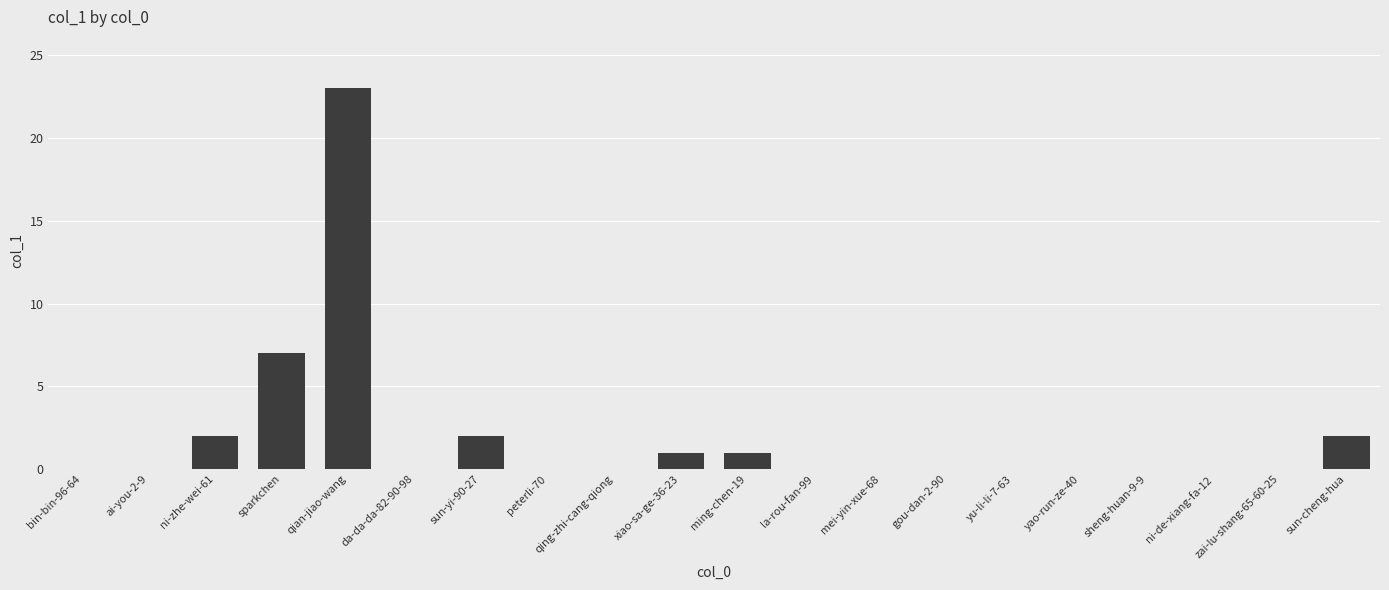

How many categories are shown in the chart?

20